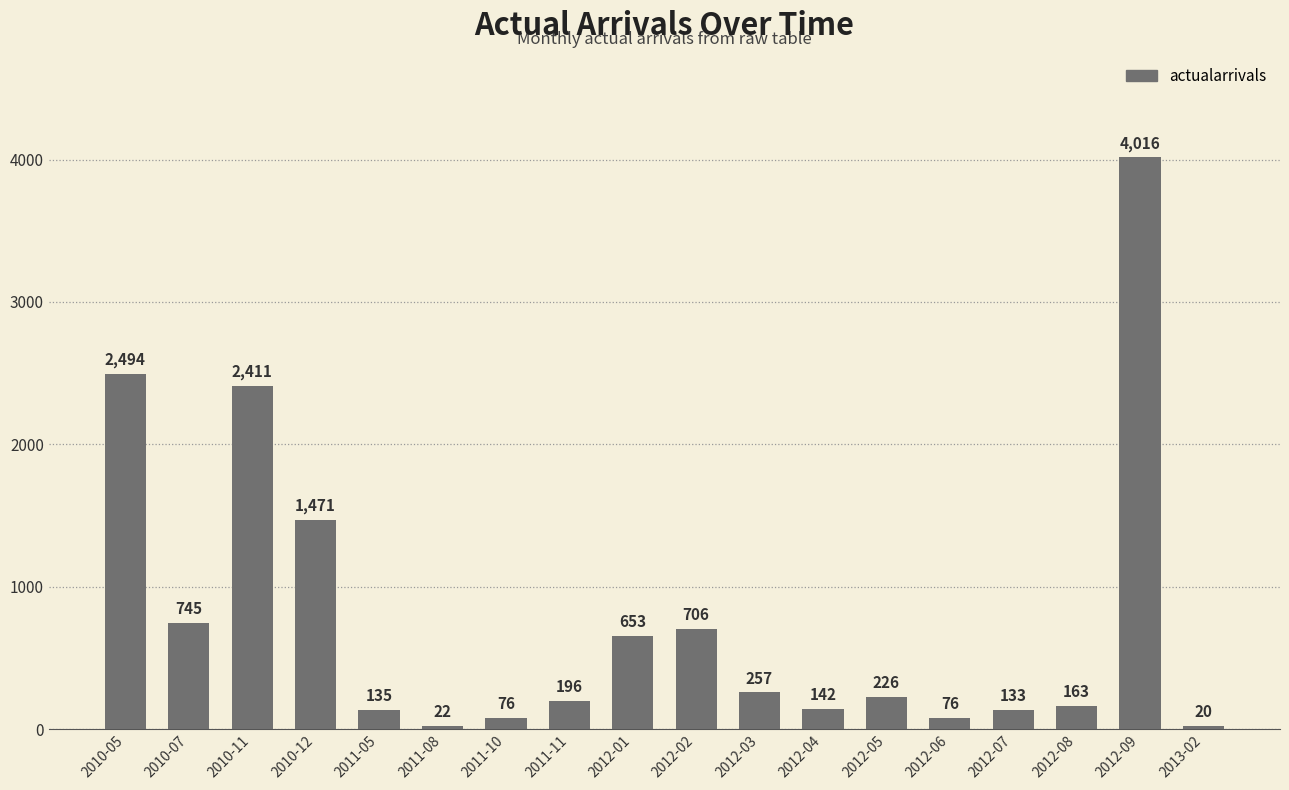

How many values are below 226?

9